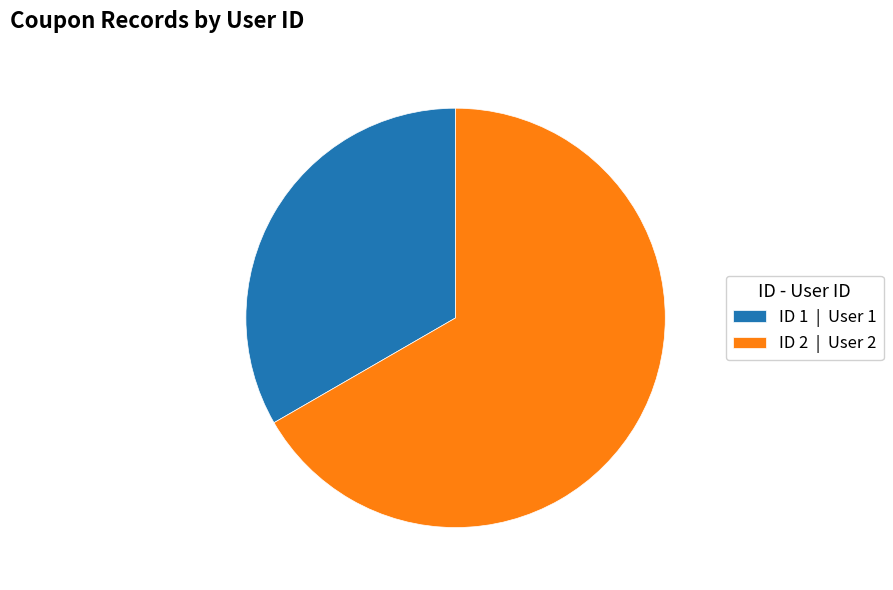

How many slices are in this pie chart?

2